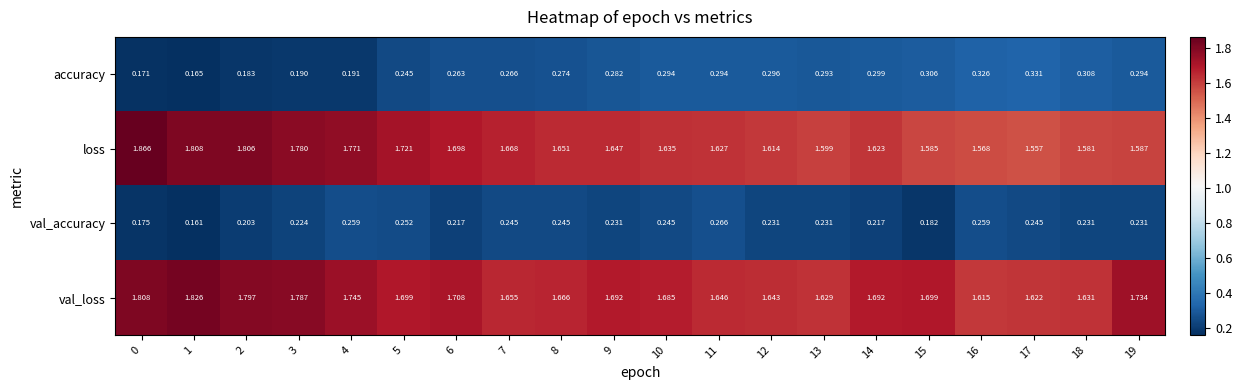

Which series has the largest total across all categories?

val_loss